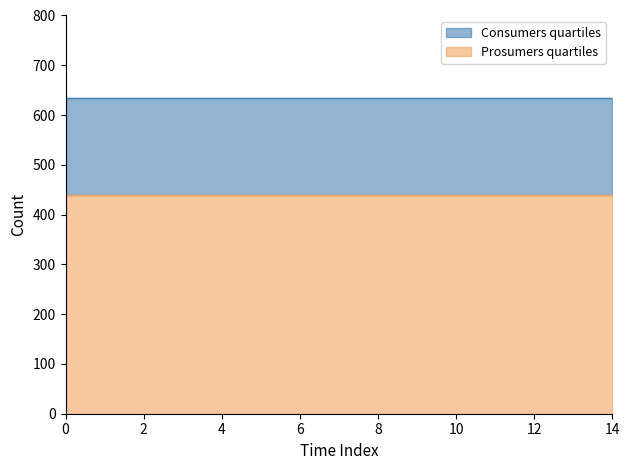

True or false: Prosumers has a value of 159 at 14.

False